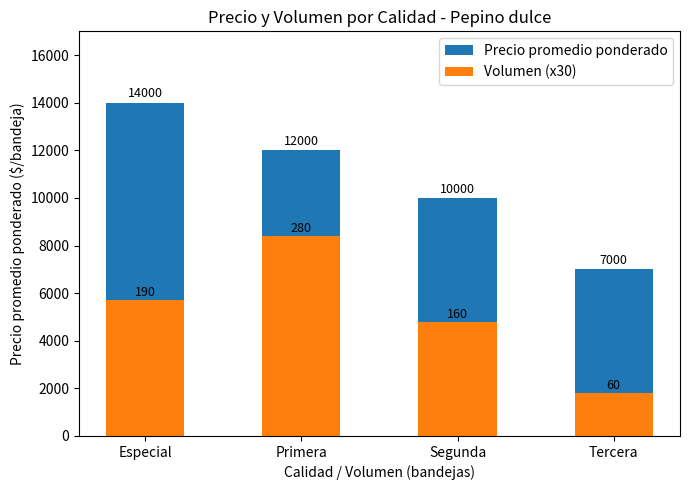

Rank the series by their average value, from highest to lowest.

Precio promedio ponderado, Volumen (x30)